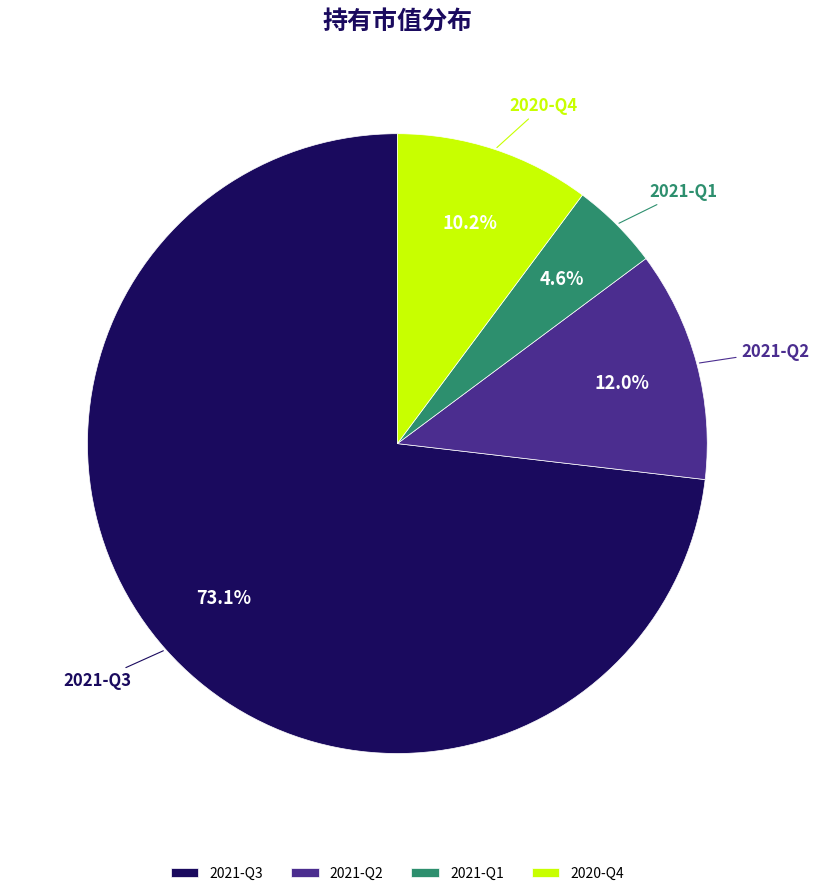

What is the smallest slice in the pie chart?

2021-Q1